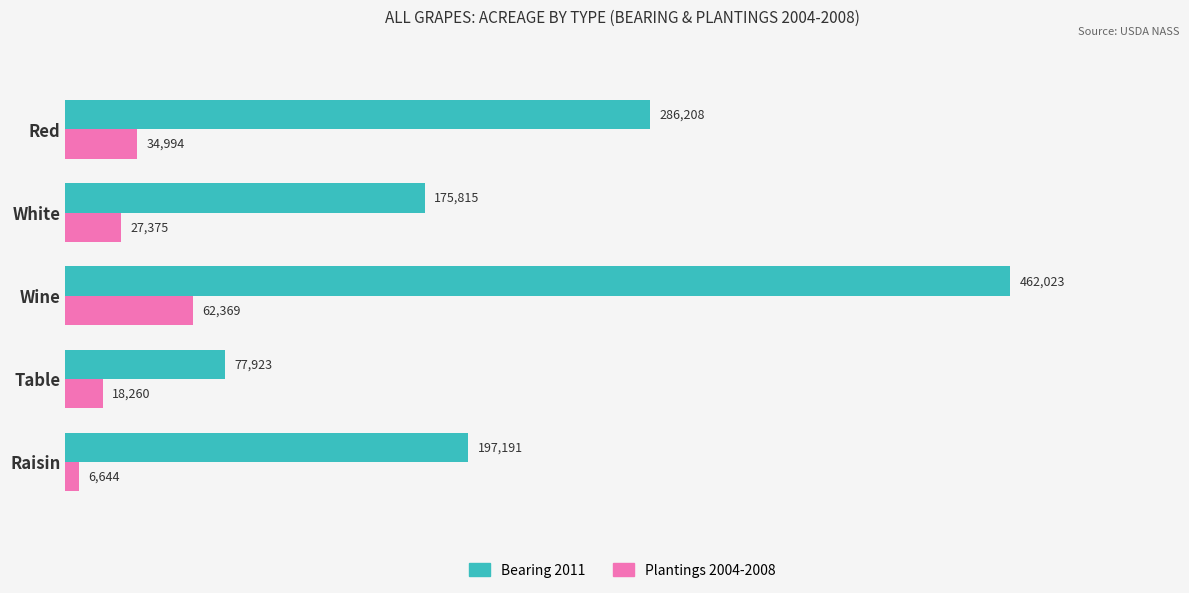

Between Raisin and Wine, which series saw the biggest shift?

Bearing 2011